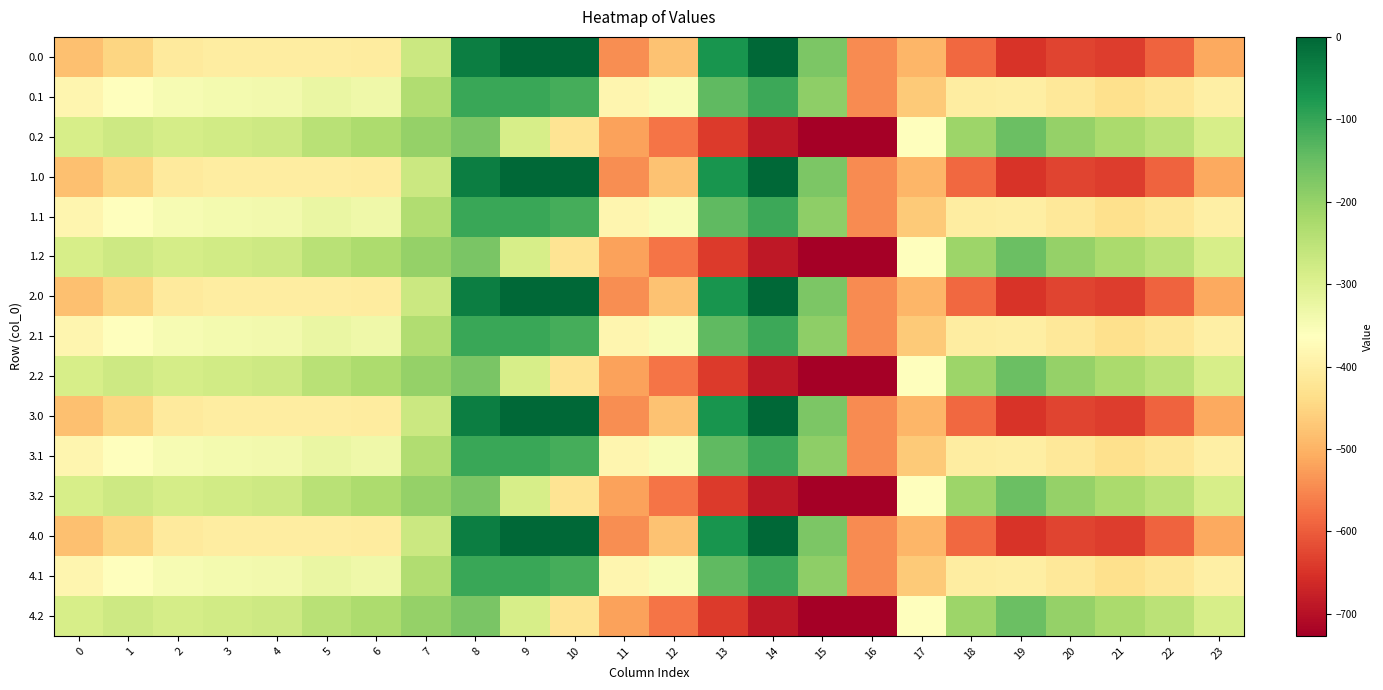

Which label corresponds to the largest value in the chart?

9